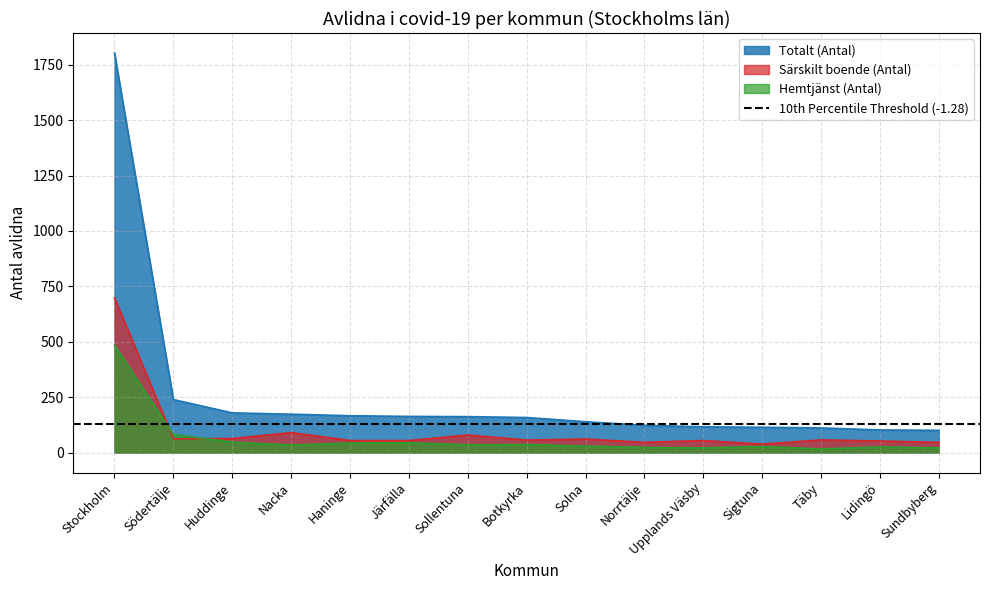

What is the lowest value of the Totalt (Antal) series?

100